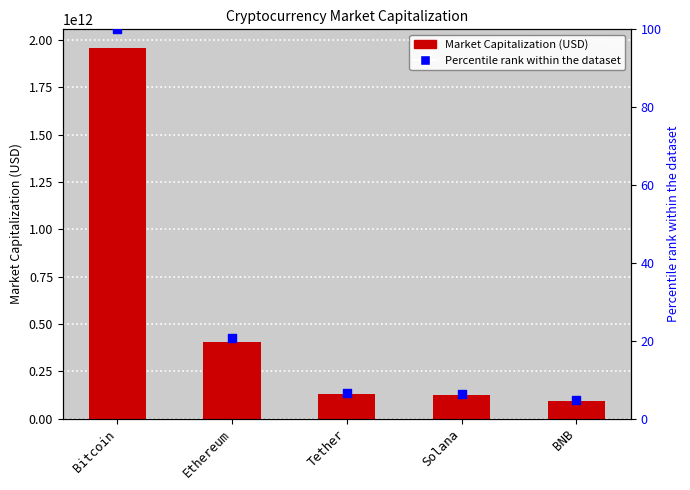

What is the total value across all series at Solana?

124220173714.3